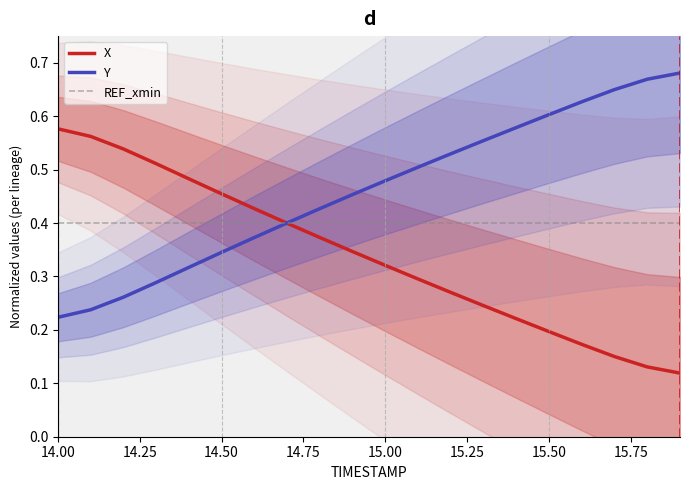

What is the spread (max minus min) of values at 14.1?

0.3